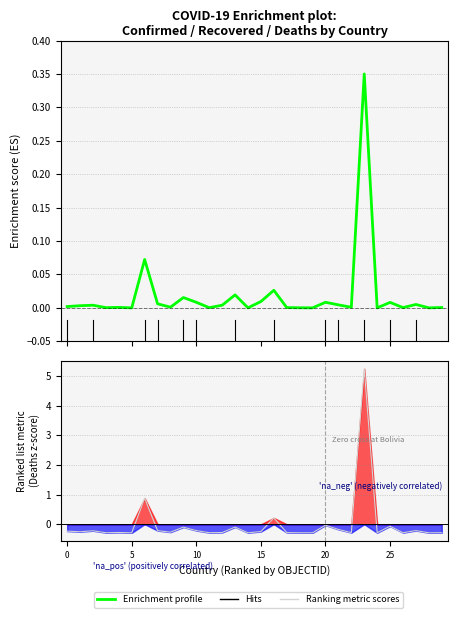

In Enrichment profile, how many points are lower than both neighbors (excluding endpoints)?

10